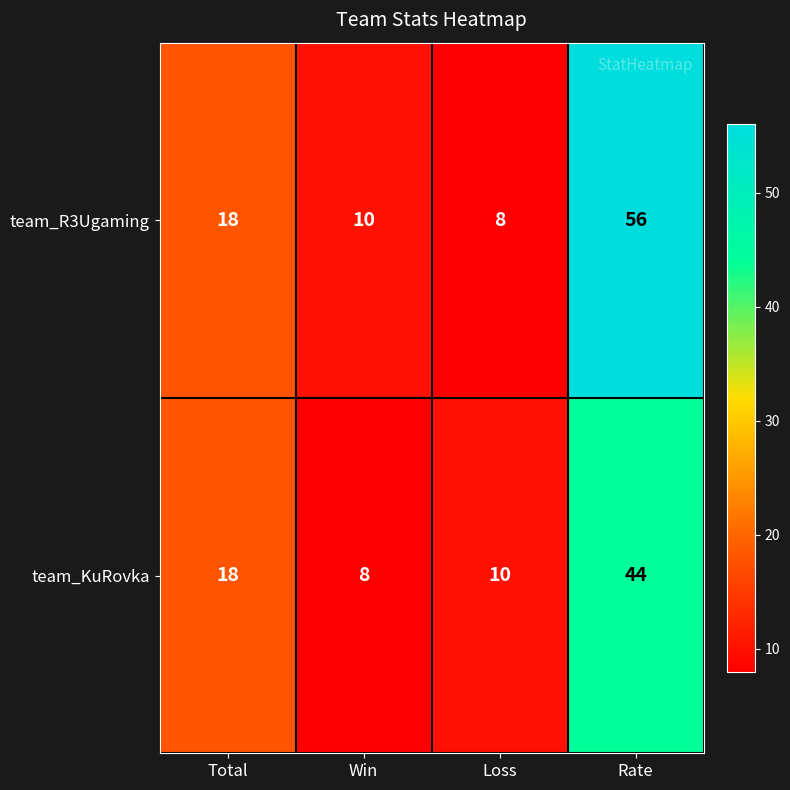

Which series changed the most between Total and Loss?

team_R3Ugaming